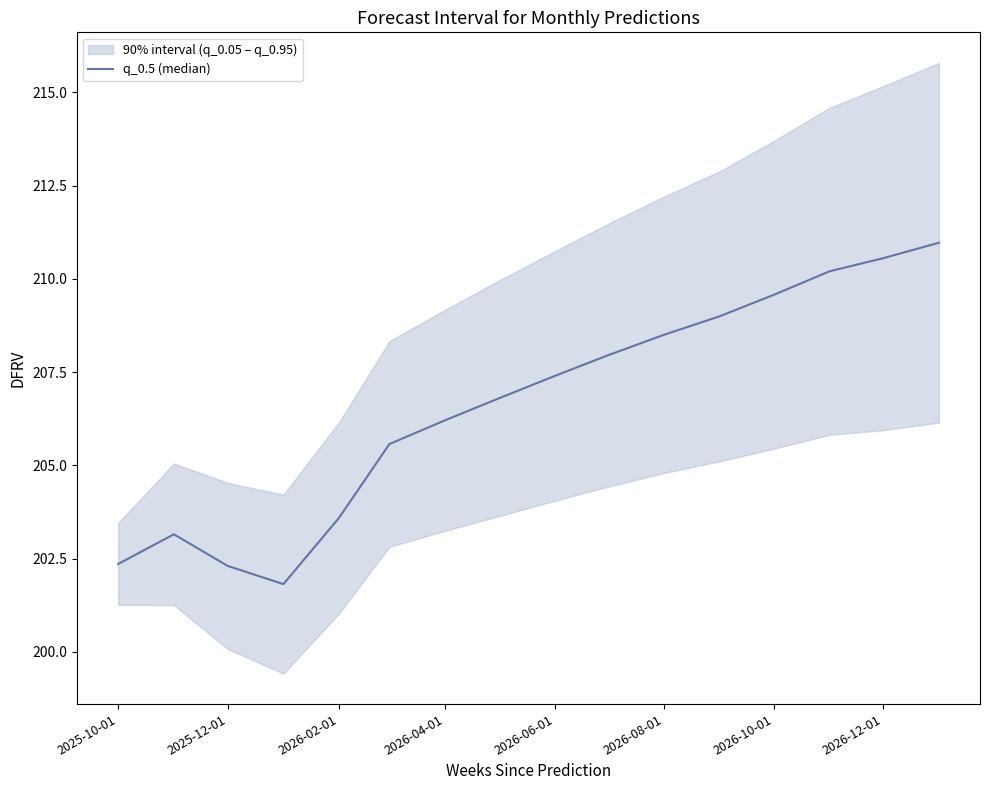

How many points are lower than both their immediate neighbors (excluding endpoints)?

1